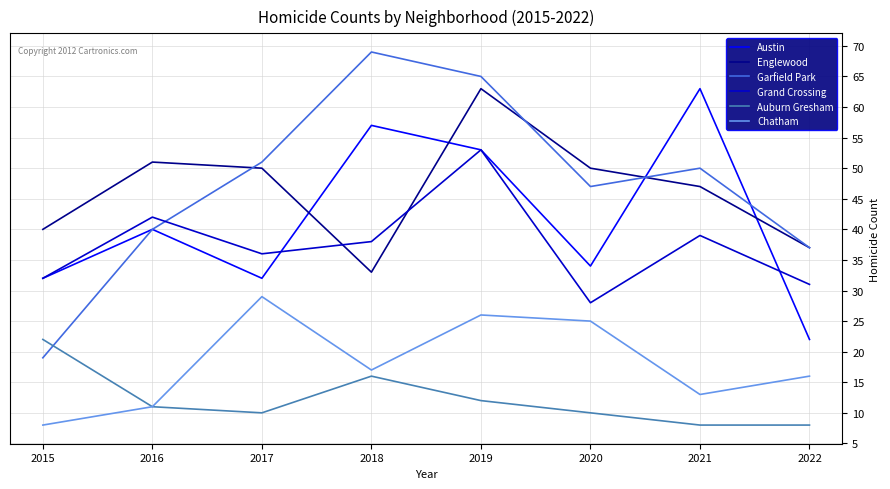

Reading right to left, extract all data points from this chart.

Austin: 22	63	34	53	57	32	40	32
Englewood: 37	47	50	63	33	50	51	40
Garfield Park: 37	50	47	65	69	51	40	19
Grand Crossing: 31	39	28	53	38	36	42	32
Auburn Gresham: 8	8	10	12	16	10	11	22
Chatham: 16	13	25	26	17	29	11	8